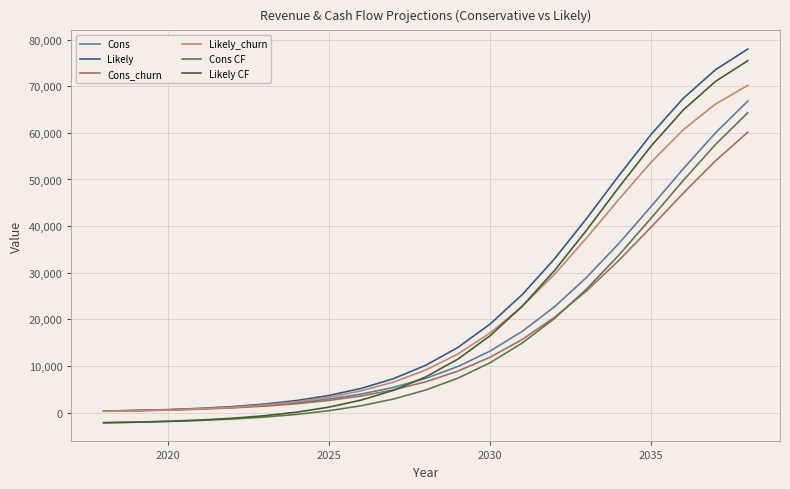

What is the highest value of the Likely_churn series?

70171.2